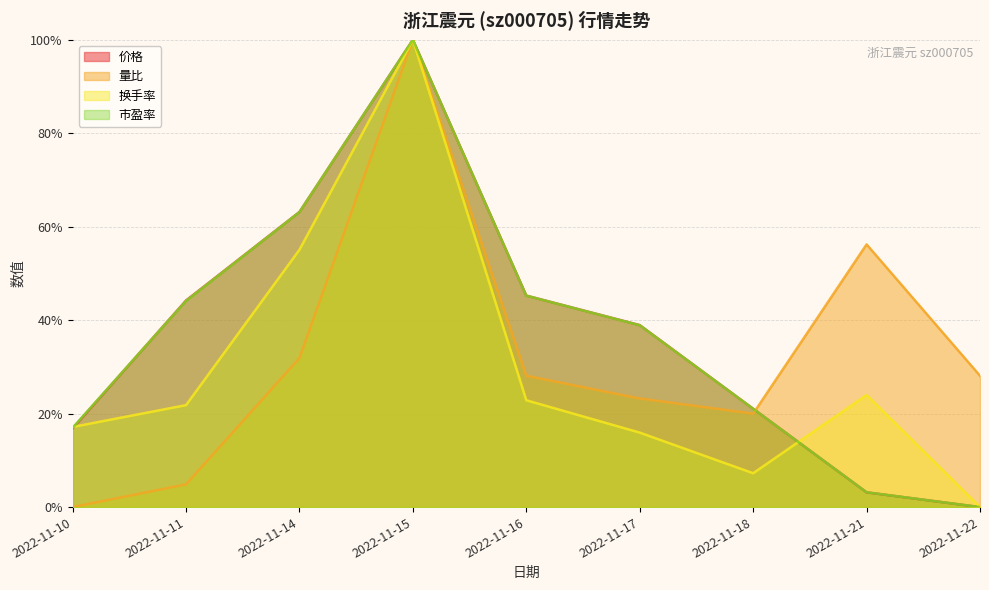

How many lines are shown in the chart?

4